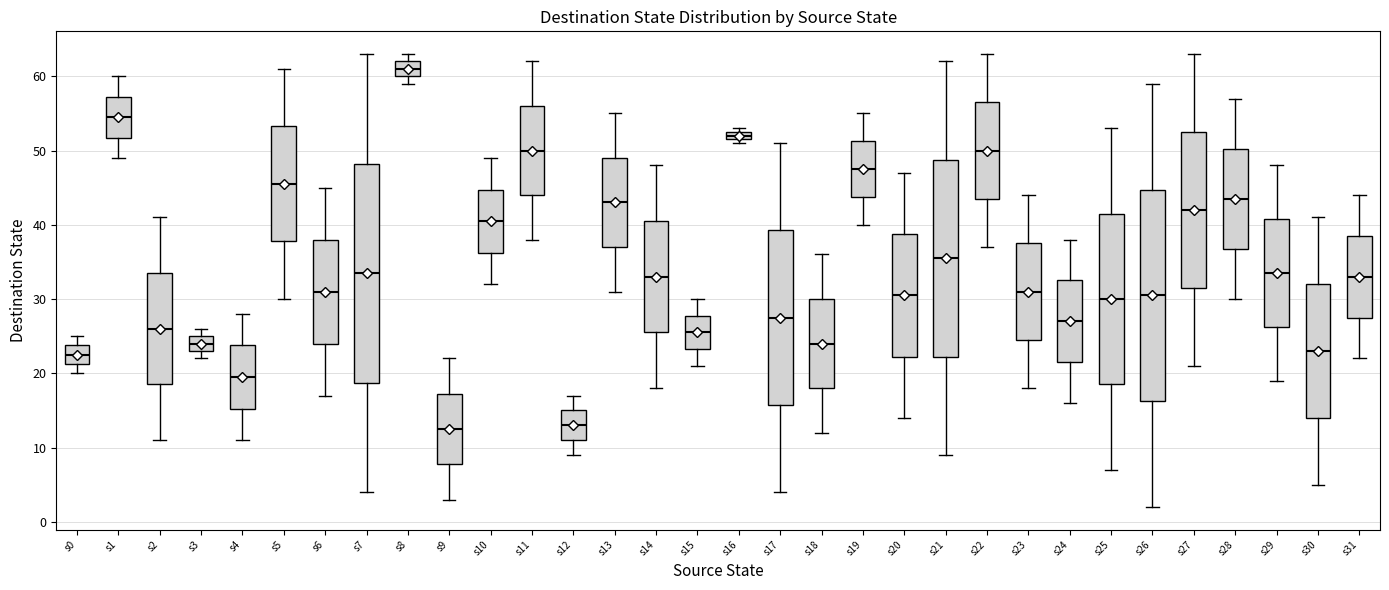

Where does the lower whisker of the box for s5 end on the y-axis? The values are not printed on the chart, so give them approximately, as read against the axis.

30